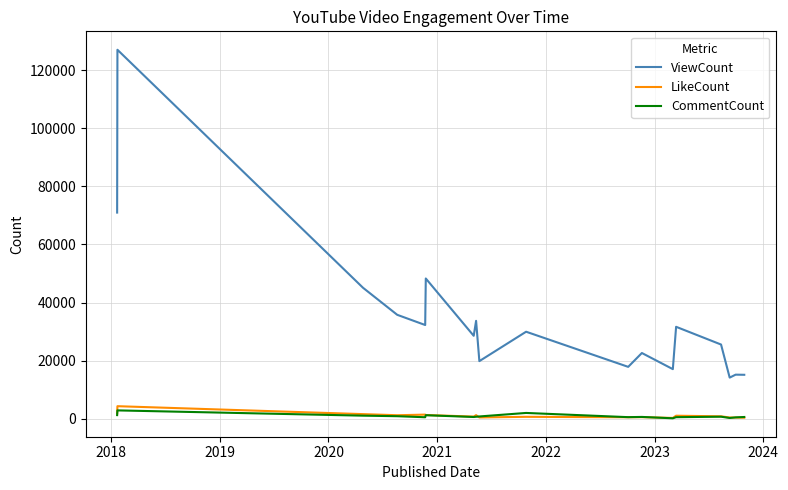

Which series has the largest total across all categories?

ViewCount